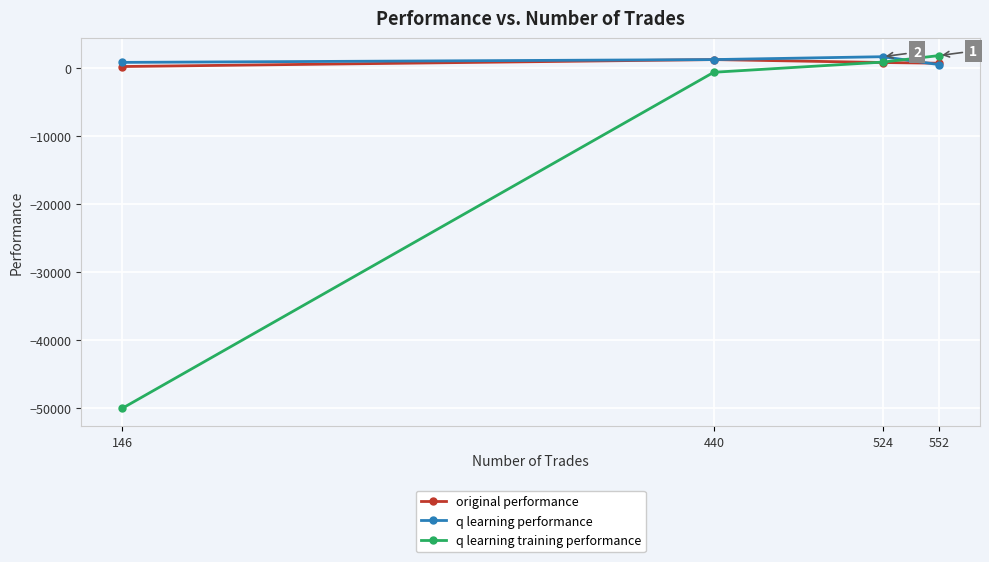

True or false: q learning performance has more than 1 interior local peaks.

False